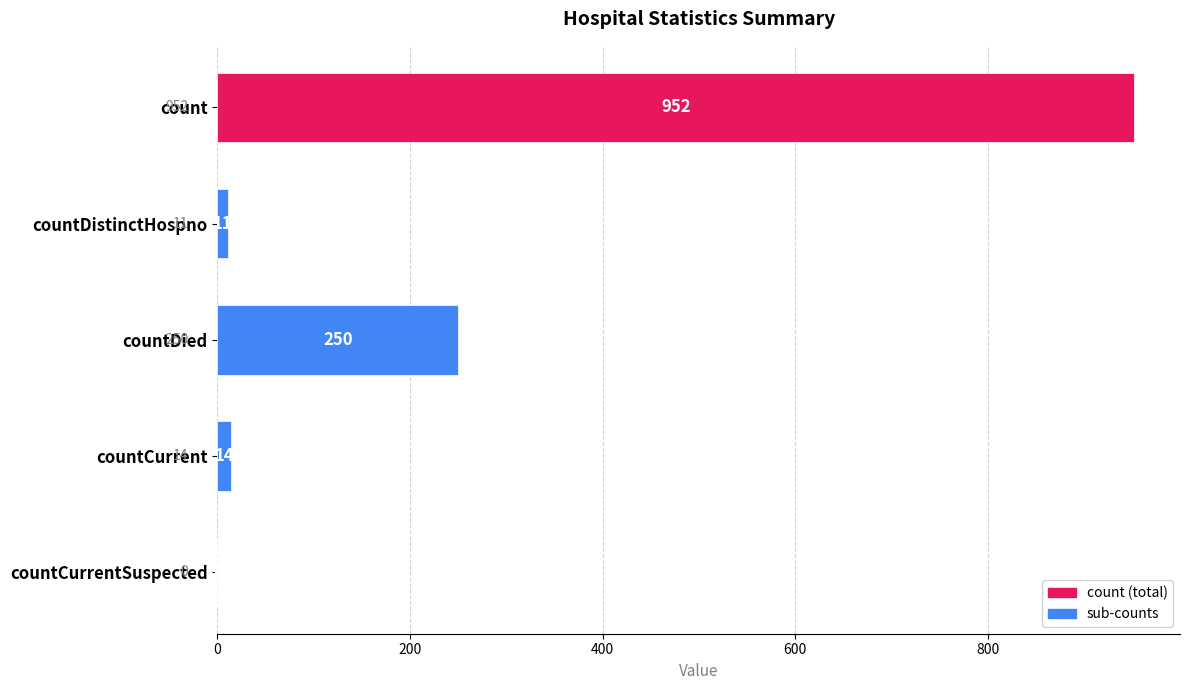

How many positive values are there?

4